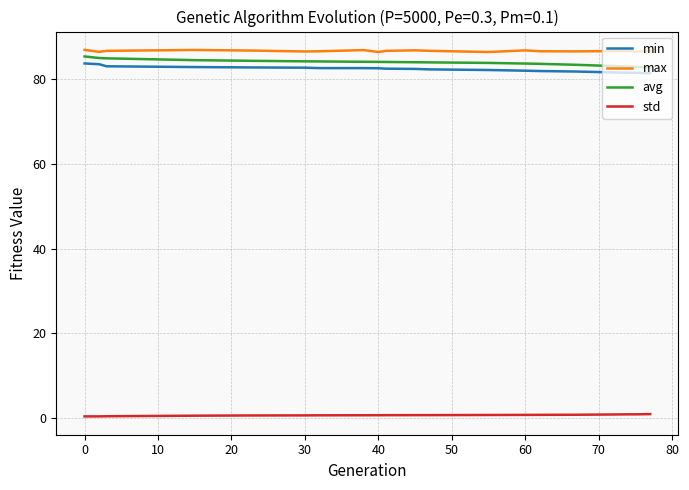

True or false: min and std cross at least once.

False